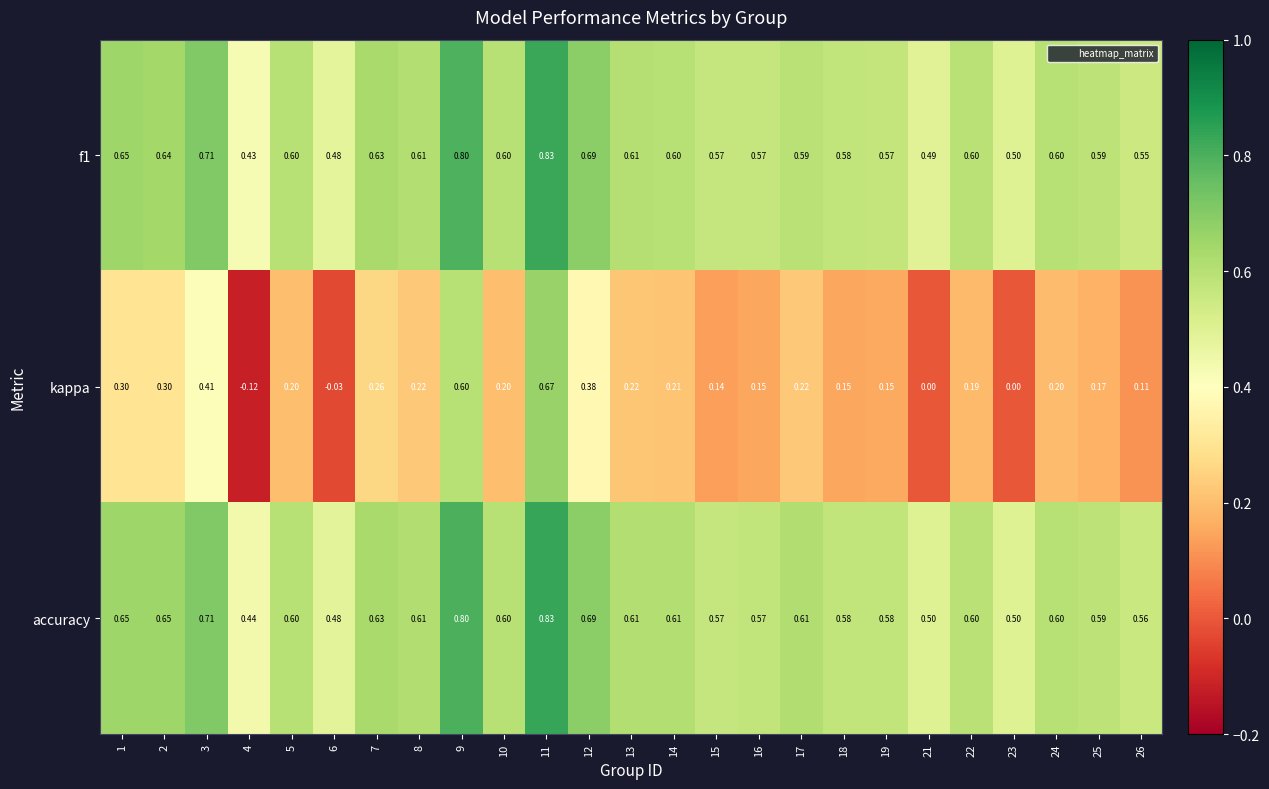

Which series has the largest range (max minus min)?

kappa